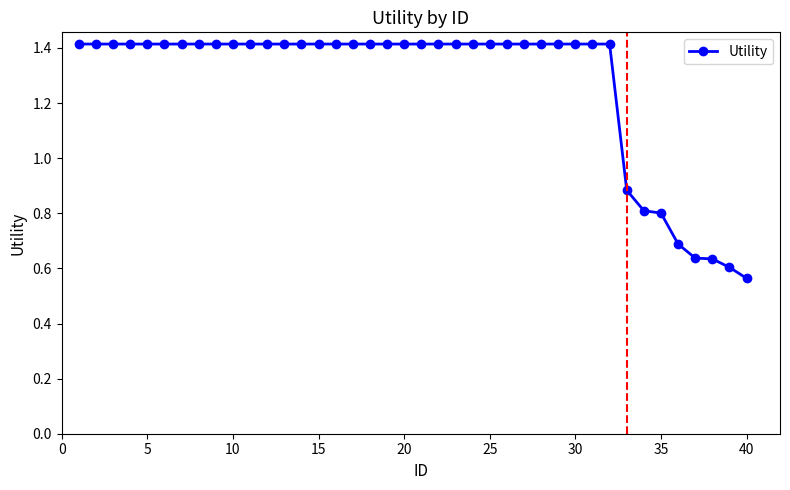

What is the greatest value displayed?

1.4